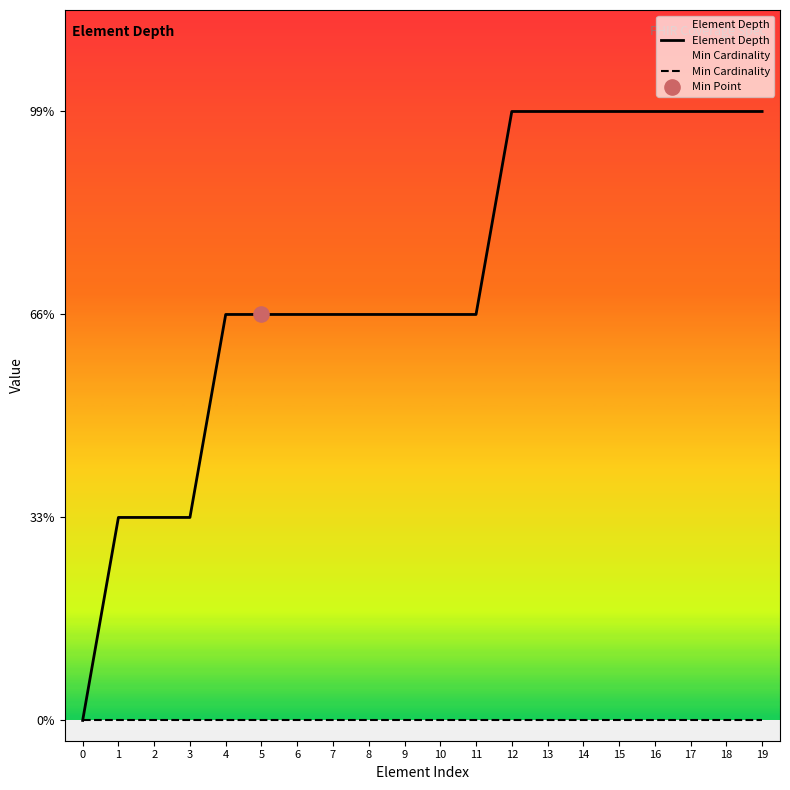

Which series reaches the minimum Y coordinate?

Element Depth